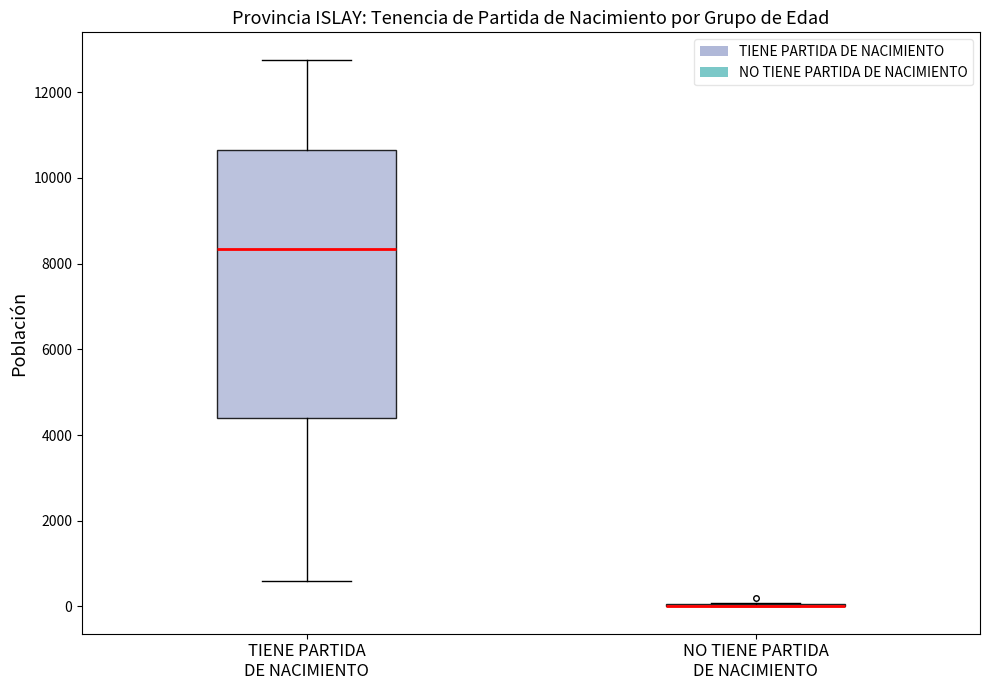

Where is the upper edge of the box for TIENE PARTIDA DE NACIMIENTO on the y-axis? The values are not printed on the chart, so give them approximately, as read against the axis.

10600